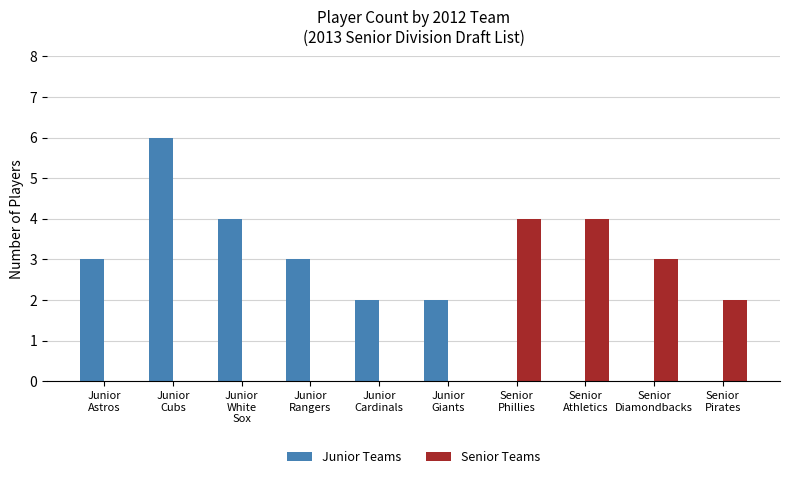

What is the greatest value displayed?

6